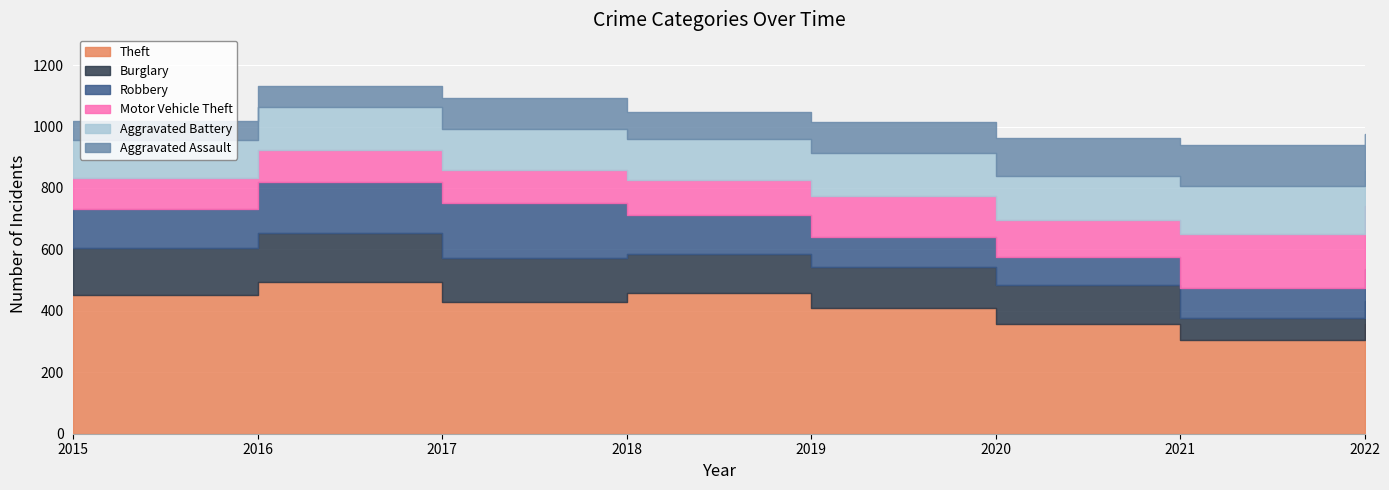

Rank the series at 2015 from highest to lowest value.

Theft, Burglary, Robbery, Aggravated Battery, Motor Vehicle Theft, Aggravated Assault